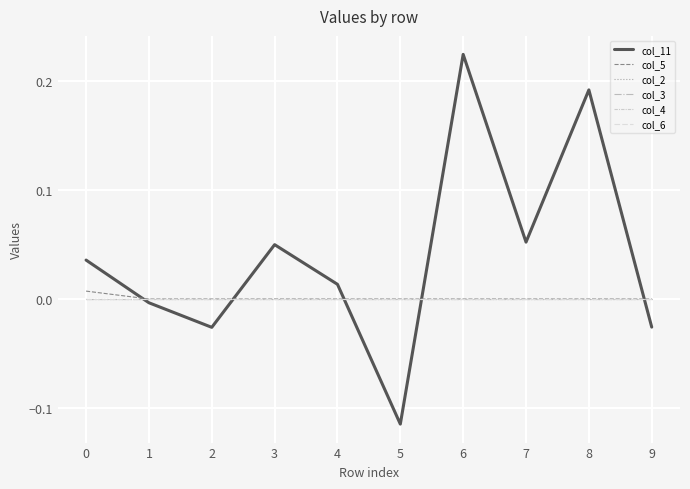

Does the chart have visible grid lines?

Yes